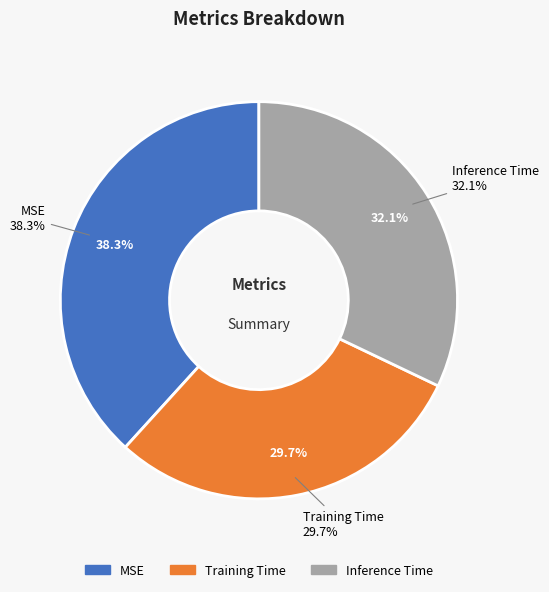

The Inference Time slice represents 26% of the pie. True or false?

False